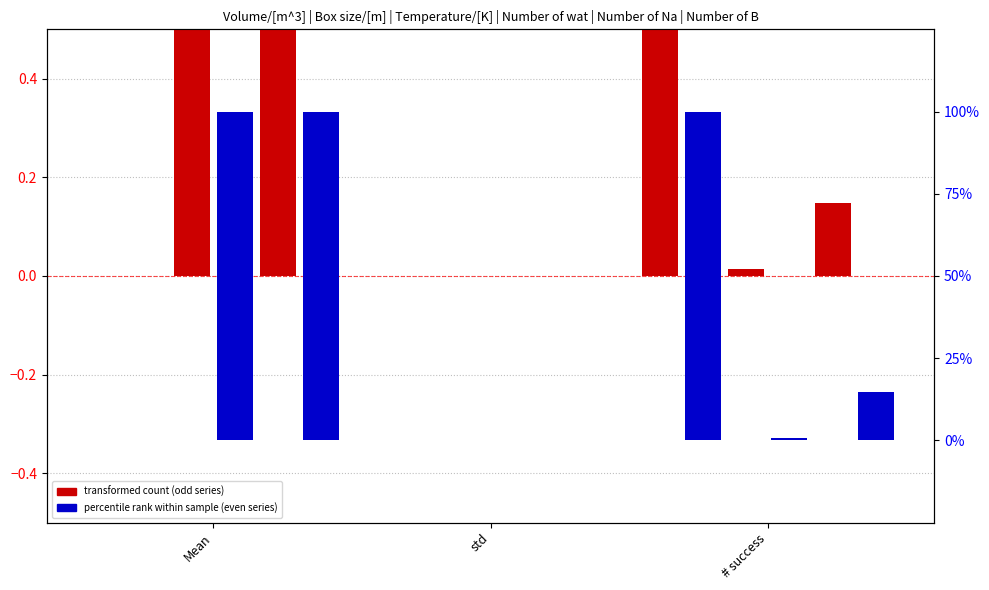

The Number of Na series shows 0.7 at Mean. True or false?

False